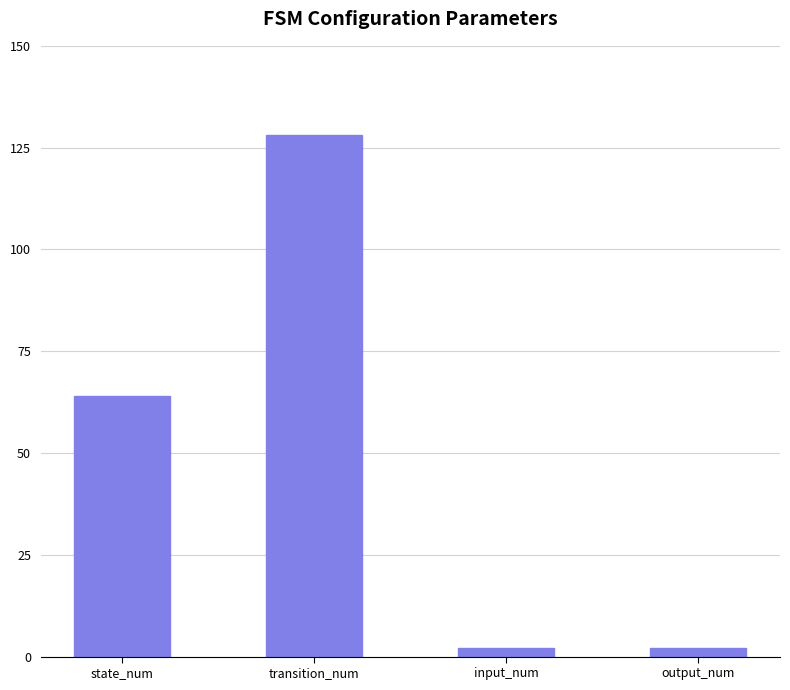

What is the difference between the maximum and minimum values?

126